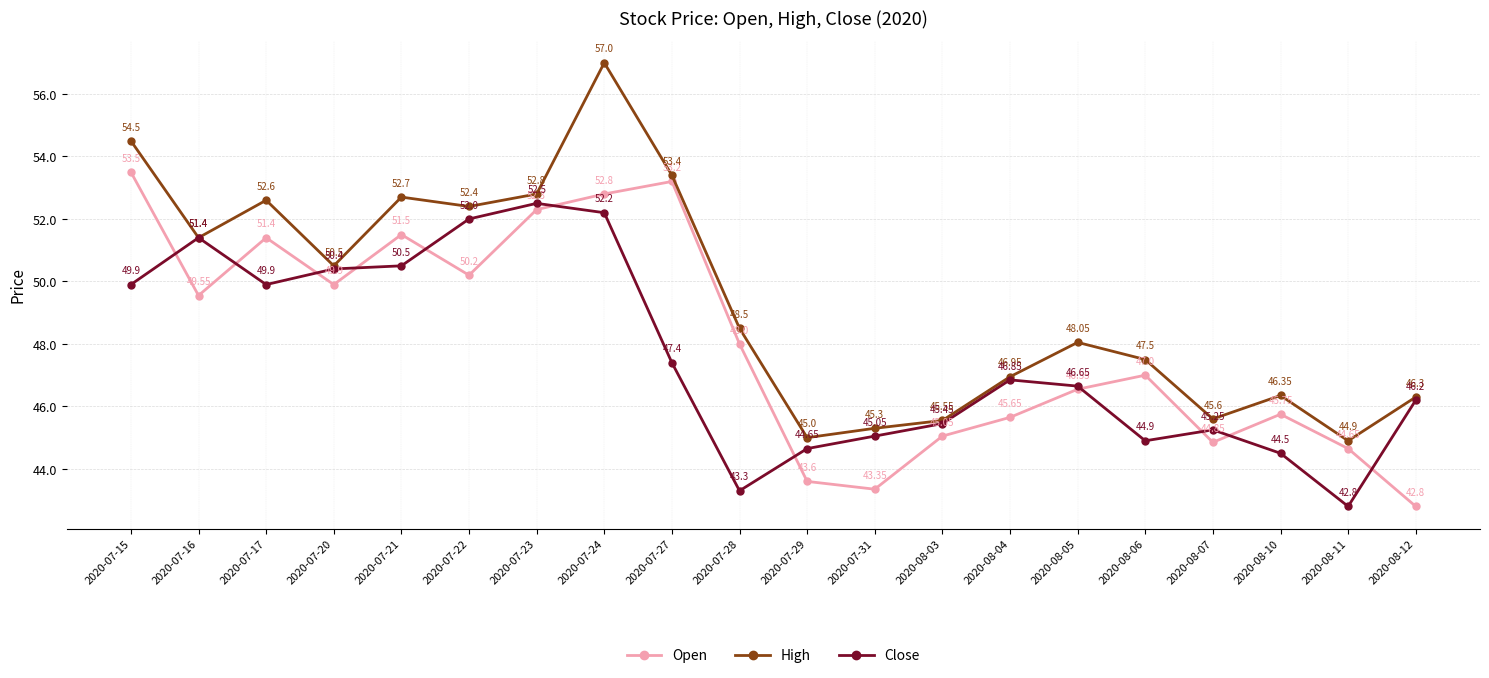

At which category is the sum across all series the highest?

2020-07-24